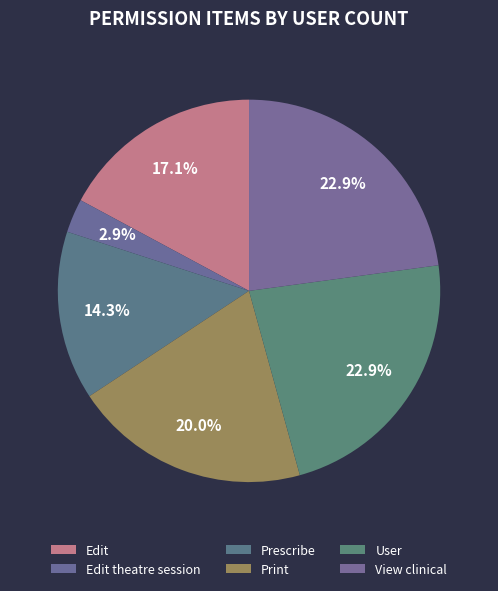

Rank the categories by value from lowest to highest.

Edit theatre session, Prescribe, Edit, Print, User, View clinical